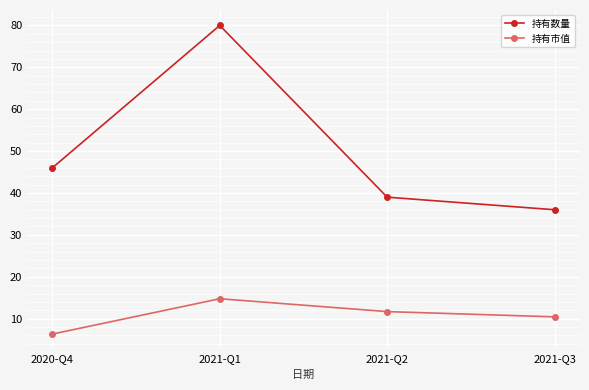

What is the sum of the 持有数量 values at 2021-Q3 and 2020-Q4?

82.0